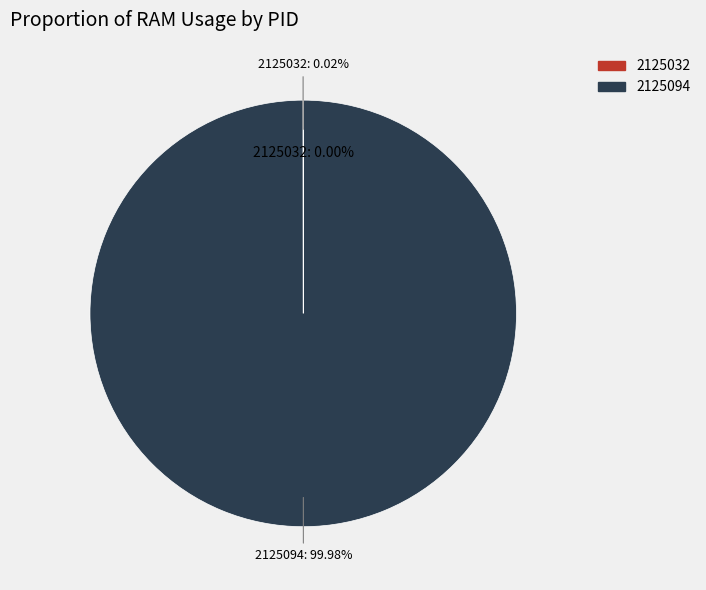

Is the sum of 2125094 and 2125032 greater than half?

Yes